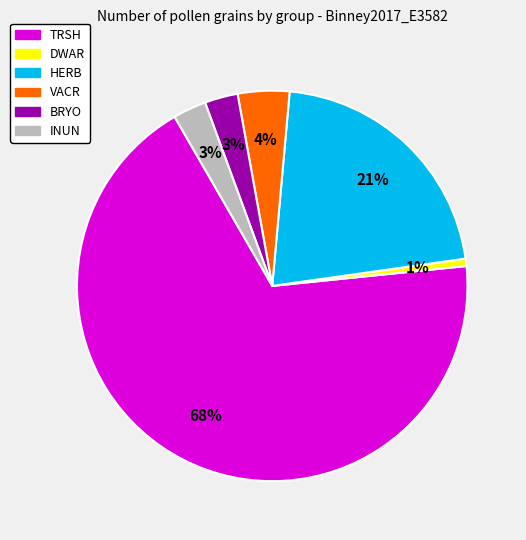

Which category has the biggest portion of the pie?

TRSH